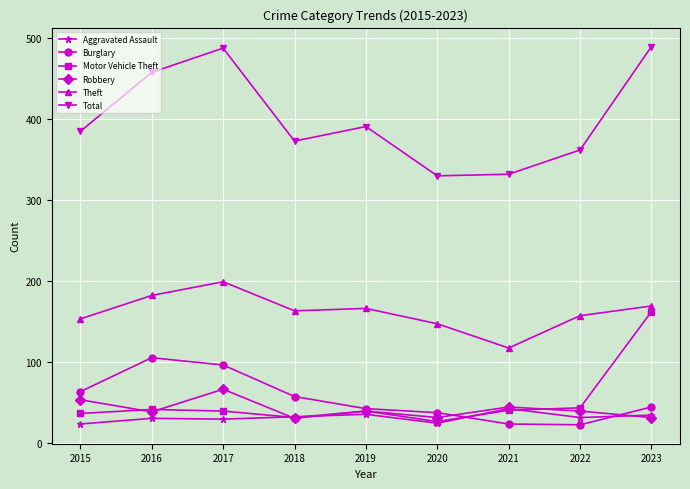

How many distinct data groups are displayed?

6